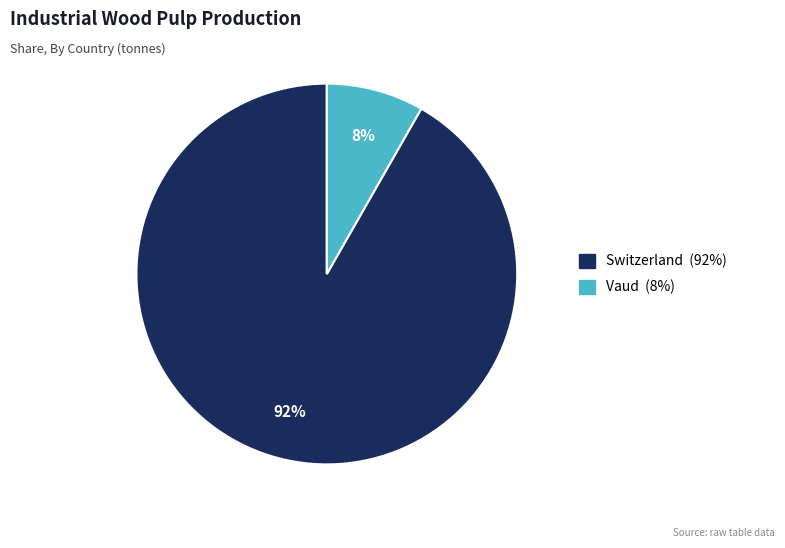

To the nearest percent, what is the average slice percentage?

50%